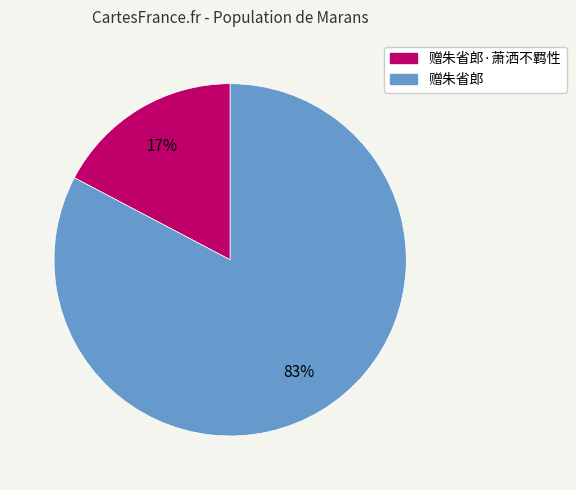

What percentage is the 赠朱省郎 slice, to the nearest percent?

83%